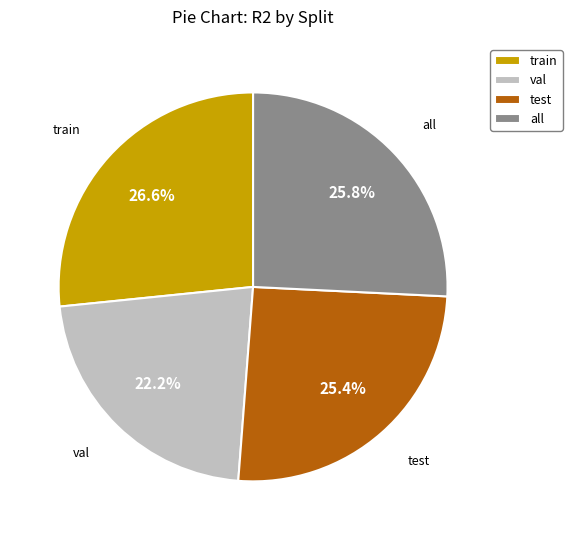

Which category has the smallest portion of the pie?

val